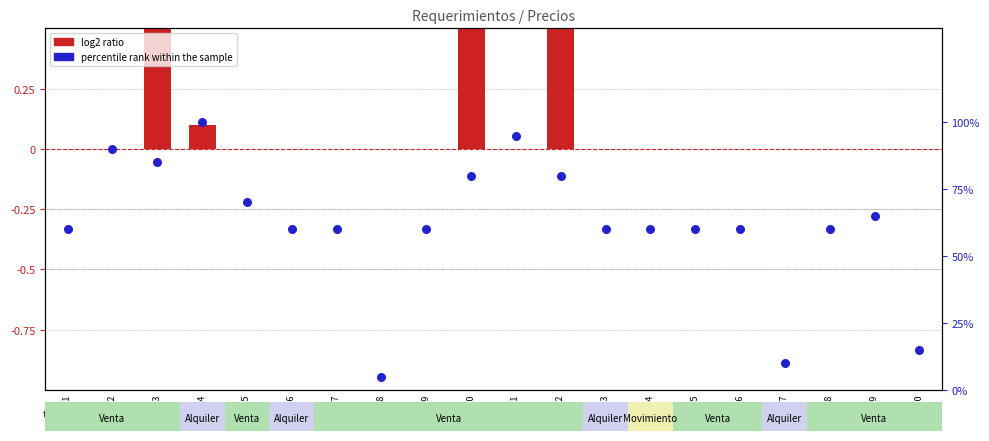

Which series has the largest total across all categories?

log2 ratio